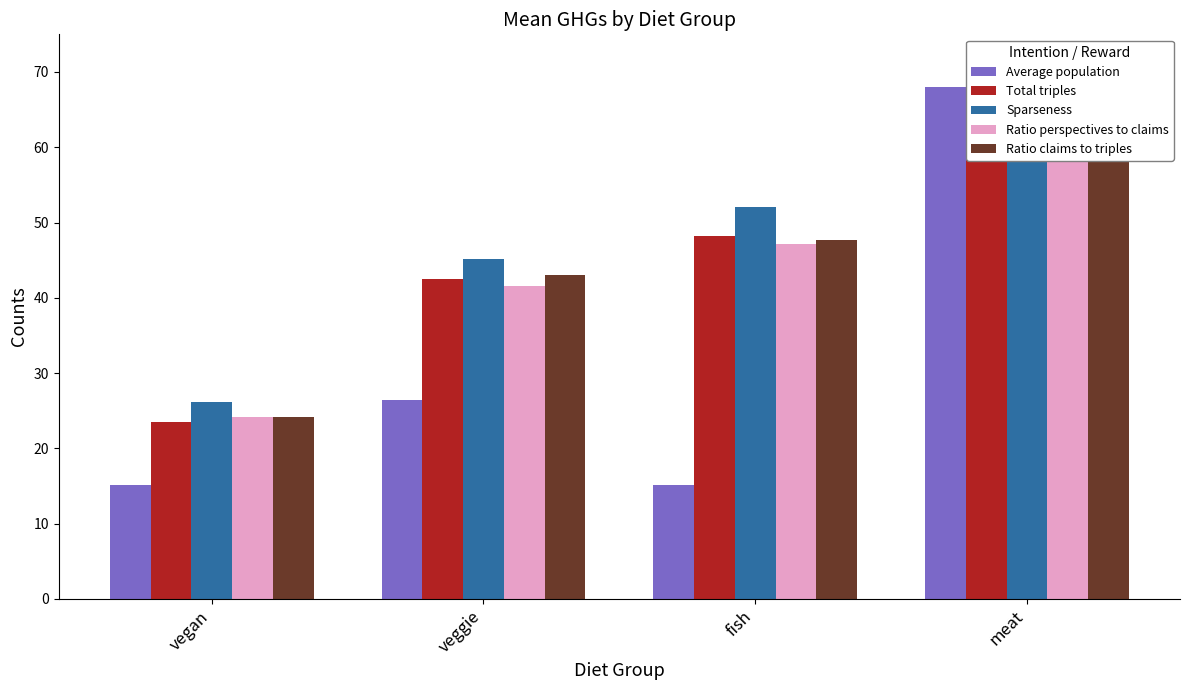

Reading right to left, list all the values displayed in this chart.

Average population: 68.0	15.1	26.4	15.1
Total triples: 68.0	48.2	42.5	23.4
Sparseness: 68.0	52.1	45.1	26.2
Ratio perspectives to claims: 68.0	47.1	41.6	24.2
Ratio claims to triples: 68.0	47.7	43.0	24.2